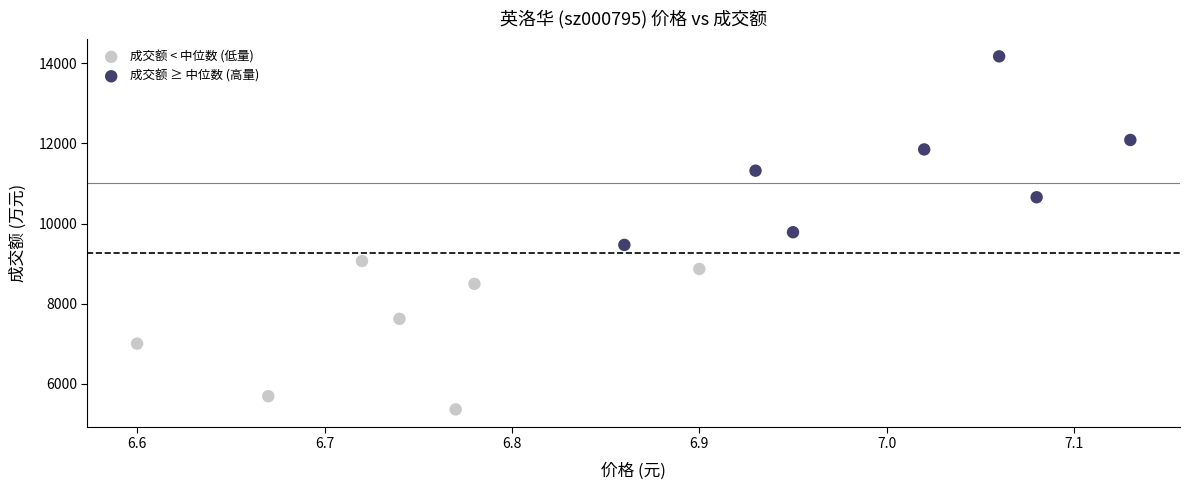

Which series has the widest spread of Y values?

成交额 ≥ 中位数 (高量)